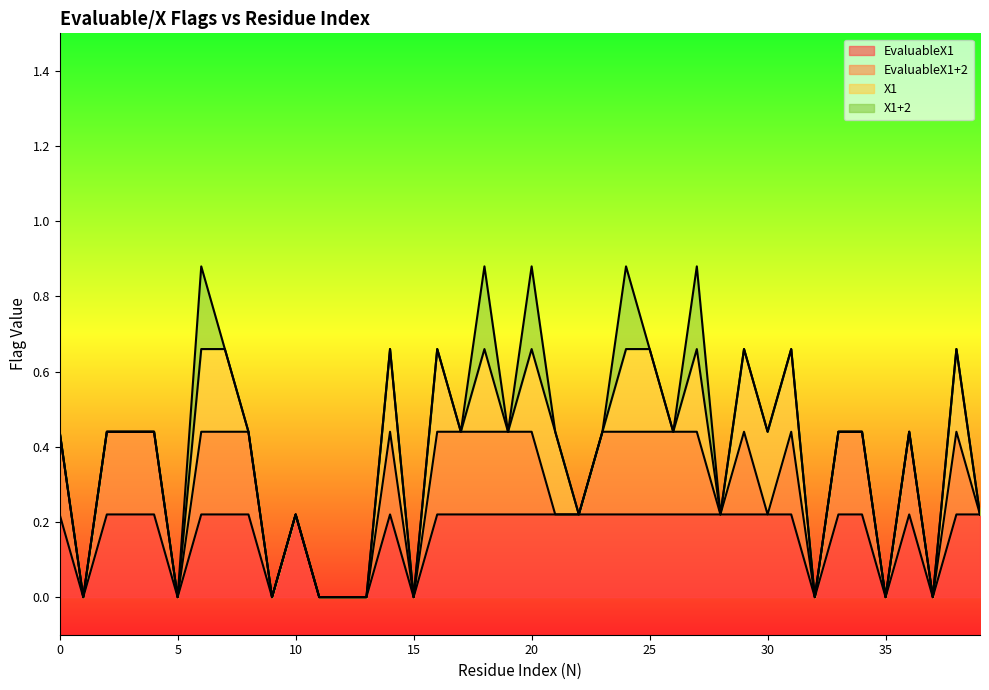

Which series changed the most between 32 and 38?

EvaluableX1